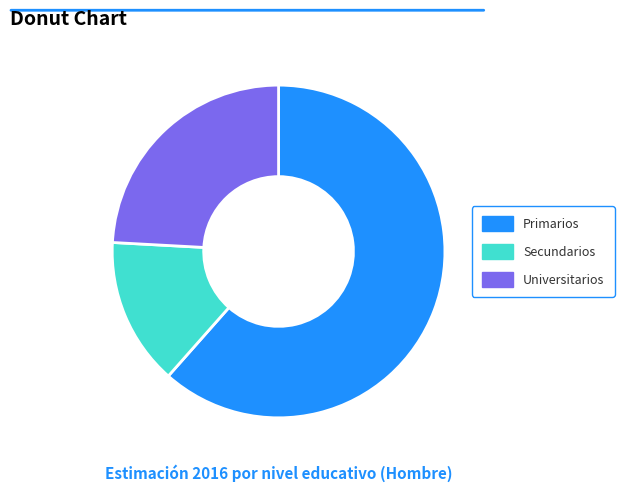

Which category has the smallest portion of the pie?

Secundarios